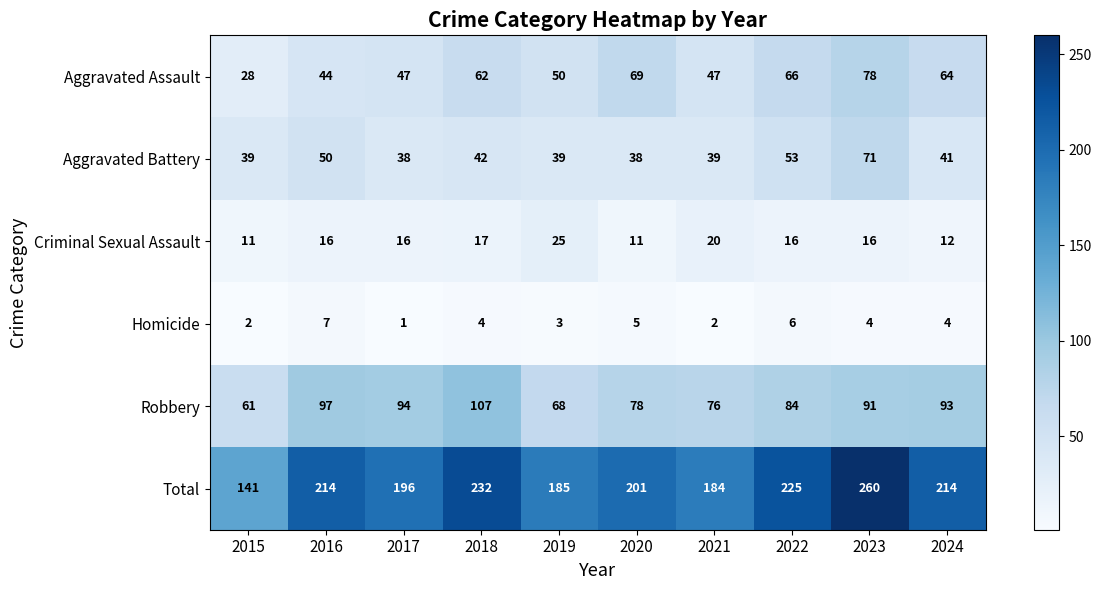

What is the greatest value displayed?

260